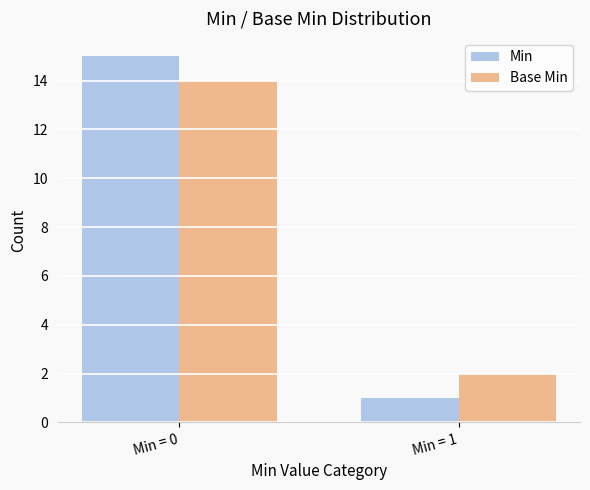

The value of Base Min at Min = 0 is 14. True or false?

True